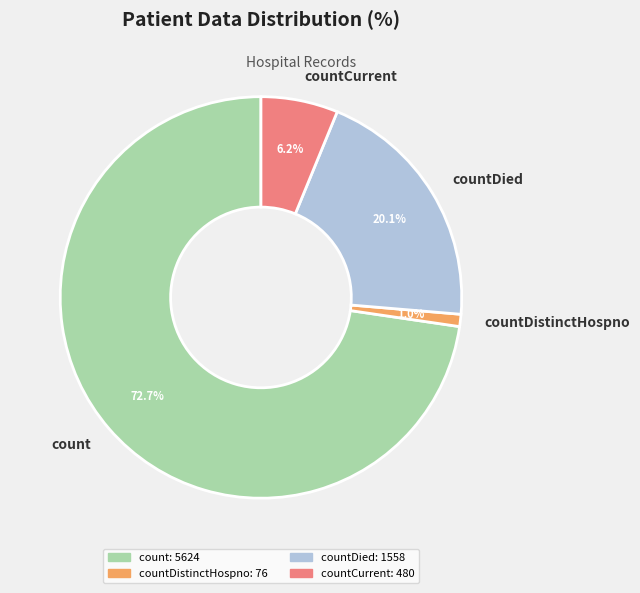

What percentage do count and countDistinctHospno together represent?

73.7%